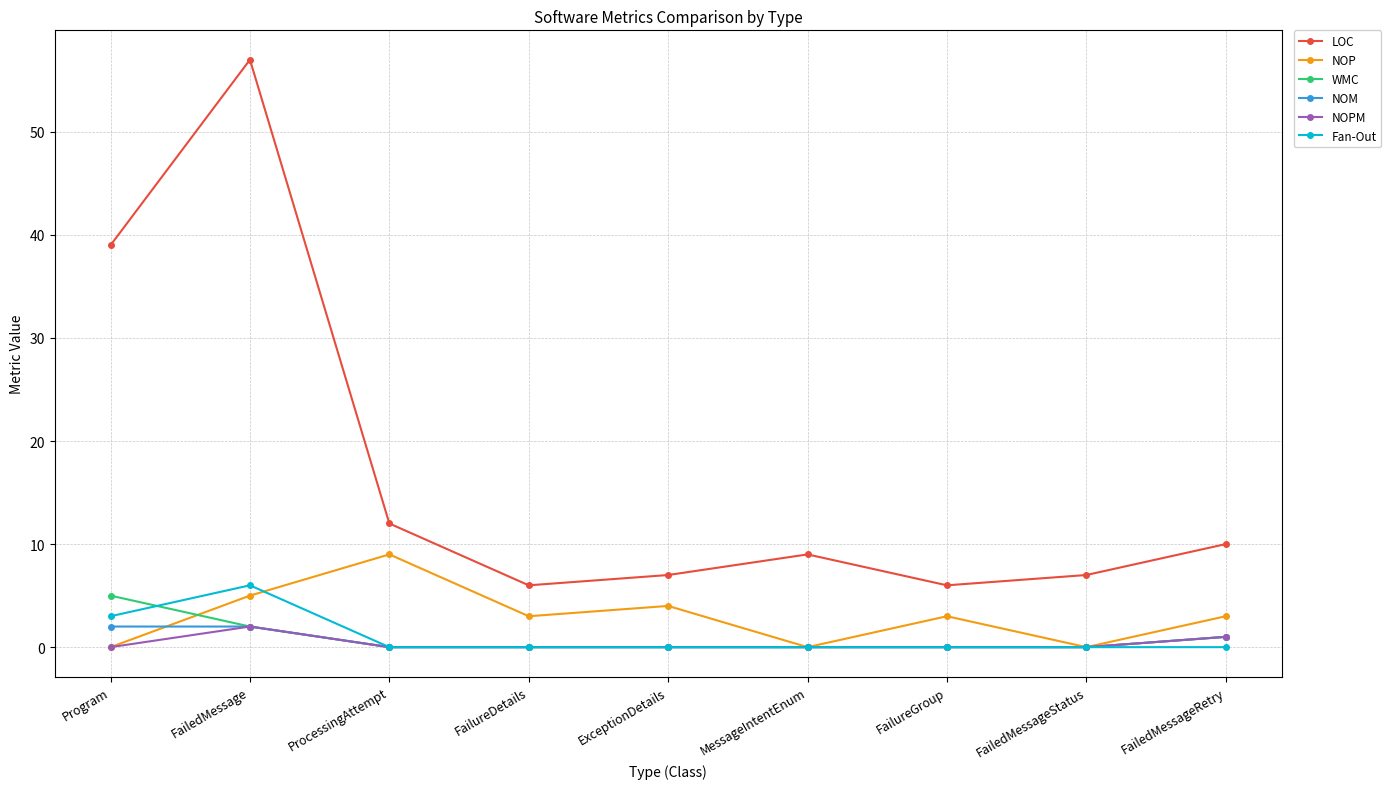

Reading left to right, transcribe all the data shown in this chart.

LOC: Program=39	FailedMessage=57	ProcessingAttempt=12	FailureDetails=6	ExceptionDetails=7	MessageIntentEnum=9	FailureGroup=6	FailedMessageStatus=7	FailedMessageRetry=10
NOP: Program=0	FailedMessage=5	ProcessingAttempt=9	FailureDetails=3	ExceptionDetails=4	MessageIntentEnum=0	FailureGroup=3	FailedMessageStatus=0	FailedMessageRetry=3
WMC: Program=5	FailedMessage=2	ProcessingAttempt=0	FailureDetails=0	ExceptionDetails=0	MessageIntentEnum=0	FailureGroup=0	FailedMessageStatus=0	FailedMessageRetry=1
NOM: Program=2	FailedMessage=2	ProcessingAttempt=0	FailureDetails=0	ExceptionDetails=0	MessageIntentEnum=0	FailureGroup=0	FailedMessageStatus=0	FailedMessageRetry=1
NOPM: Program=0	FailedMessage=2	ProcessingAttempt=0	FailureDetails=0	ExceptionDetails=0	MessageIntentEnum=0	FailureGroup=0	FailedMessageStatus=0	FailedMessageRetry=1
Fan-Out: Program=3	FailedMessage=6	ProcessingAttempt=0	FailureDetails=0	ExceptionDetails=0	MessageIntentEnum=0	FailureGroup=0	FailedMessageStatus=0	FailedMessageRetry=0